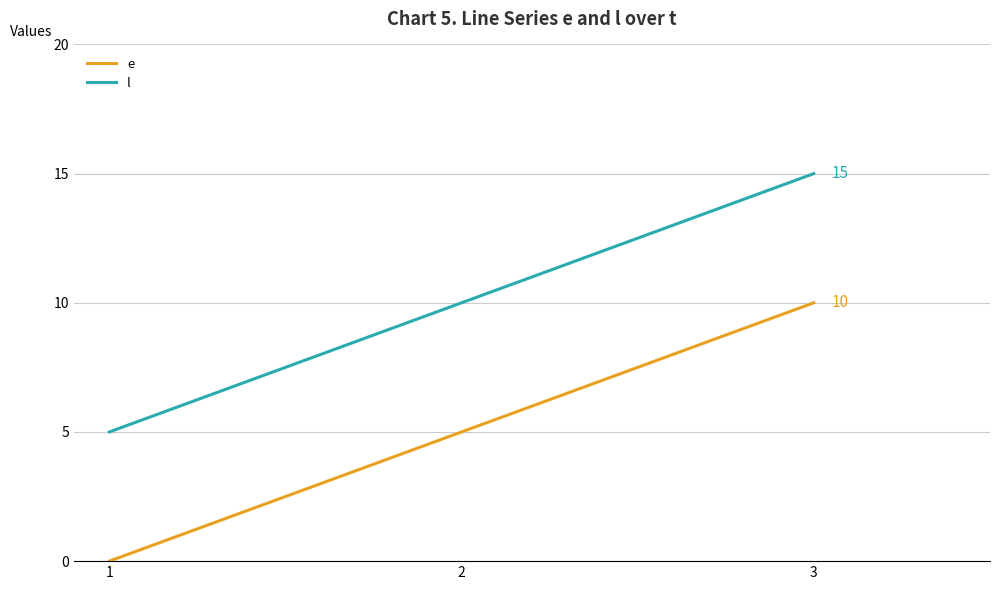

What is the spread (max minus min) of values at 1?

5